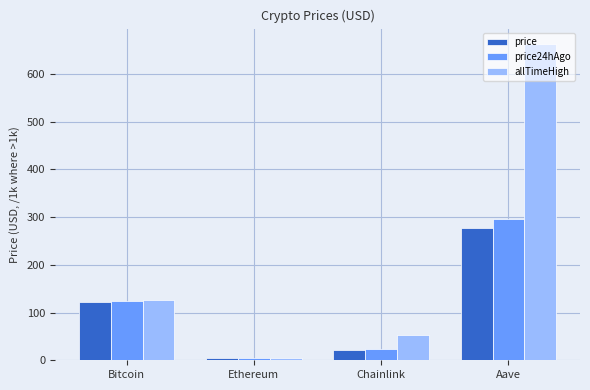

The value of price24hAgo at Ethereum is 4.7. True or false?

True